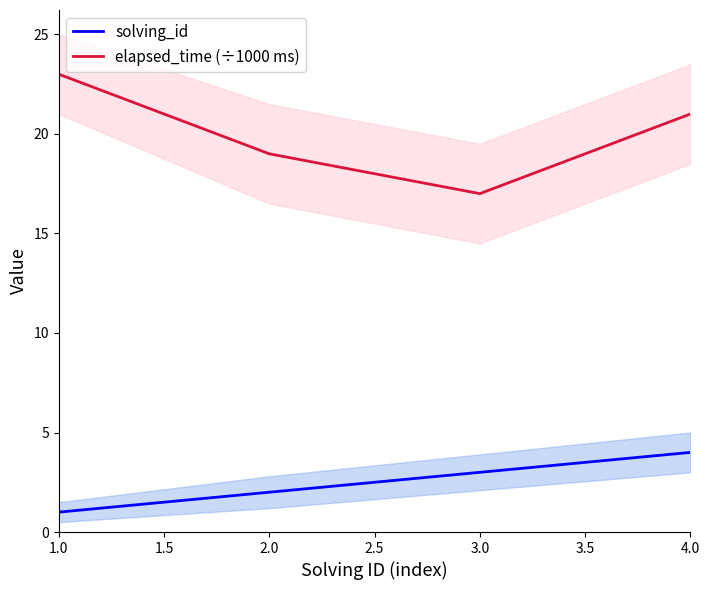

Where does the elapsed_time (÷1000 ms) series first go above 21?

1.0